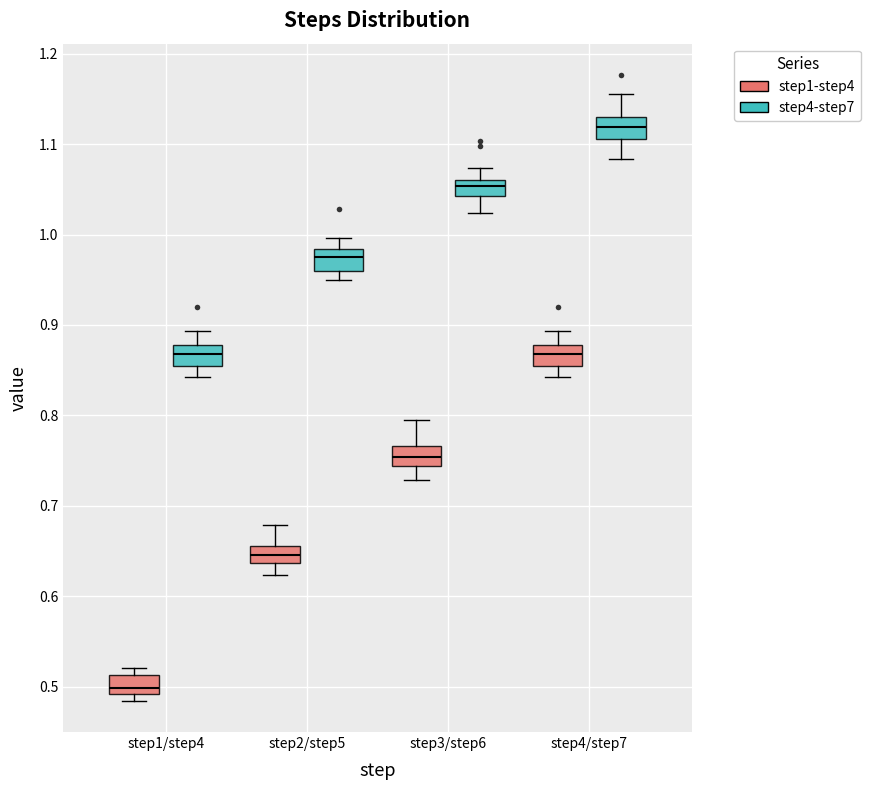

Reading left to right, read every box against the y-axis: the position of its median line, the range the box covers, and the ends of its whiskers. The values are not printed on the chart, so give them approximately, as read against the axis.

step1/step4 (step1-step4): median 0.50, box 0.49 to 0.51, whiskers 0.48 to 0.52
step1/step4 (step4-step7): median 0.87, box 0.85 to 0.88, whiskers 0.84 to 0.89
step2/step5 (step1-step4): median 0.65, box 0.64 to 0.66, whiskers 0.62 to 0.68
step2/step5 (step4-step7): median 0.98 (inside the box), box 0.96 to 0.98, whiskers 0.95 to 1.00
step3/step6 (step1-step4): median 0.75, box 0.74 to 0.77, whiskers 0.73 to 0.79
step3/step6 (step4-step7): median 1.05, box 1.04 to 1.06, whiskers 1.02 to 1.07
step4/step7 (step1-step4): median 0.87, box 0.85 to 0.88, whiskers 0.84 to 0.89
step4/step7 (step4-step7): median 1.12, box 1.11 to 1.13, whiskers 1.08 to 1.16